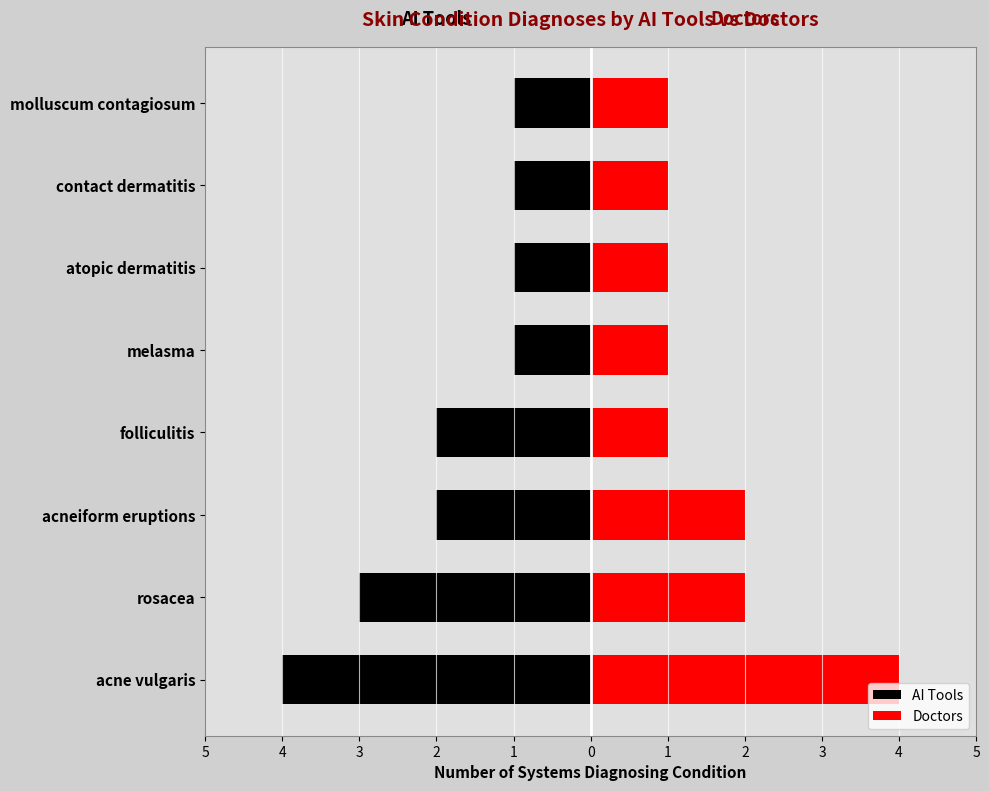

Count the number of categories in the chart.

8